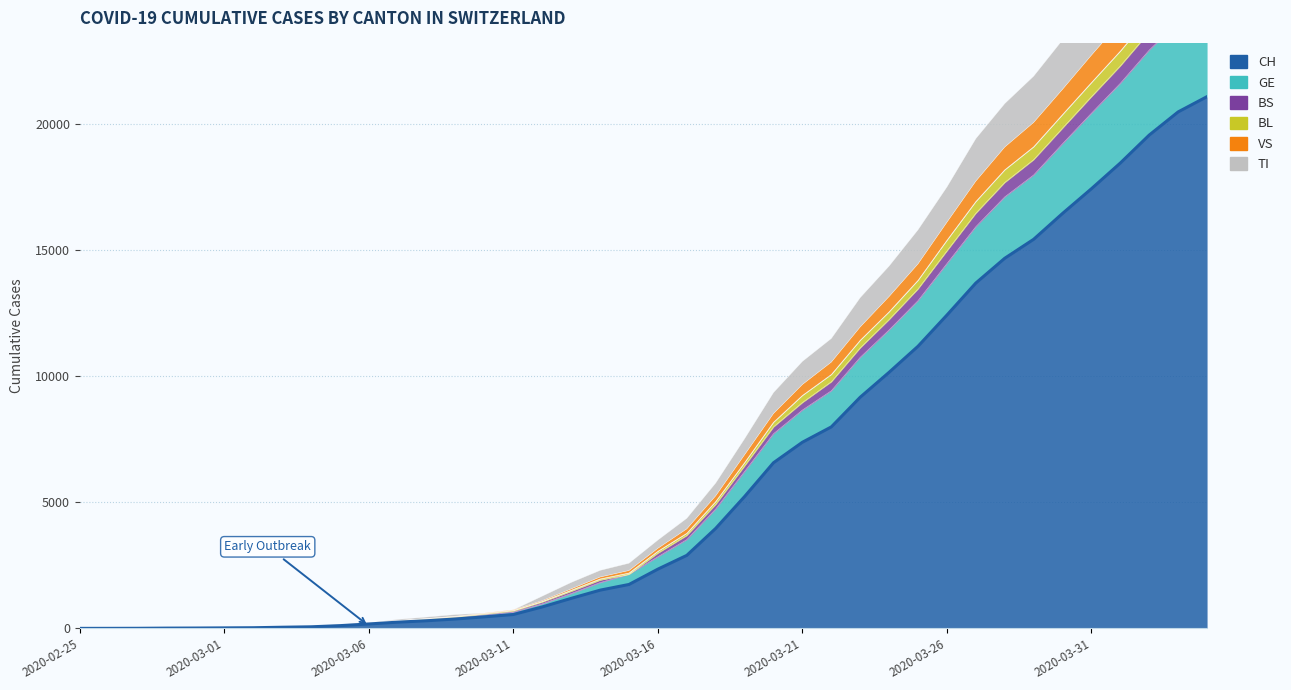

Which has a higher value, 2020-03-27 or 2020-03-07?

2020-03-27